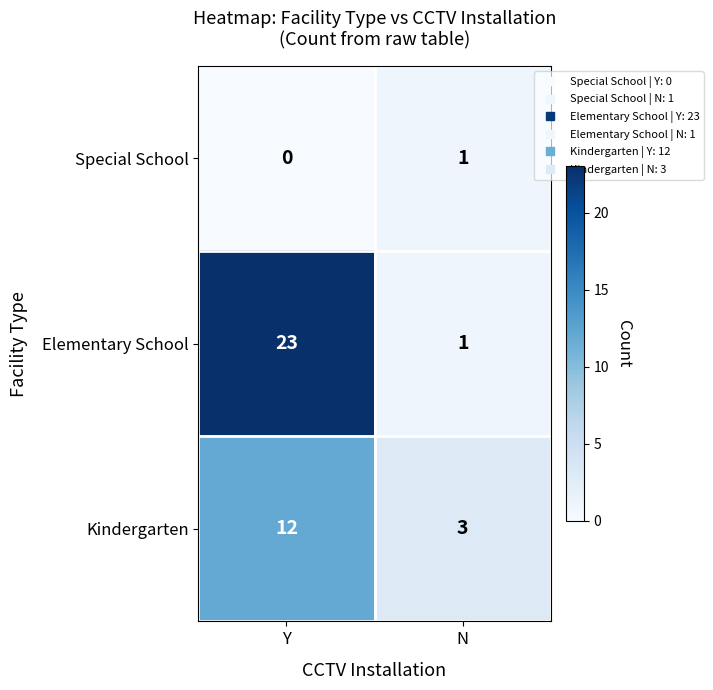

List the series in order of their overall mean, highest first.

Elementary School, Kindergarten, Special School